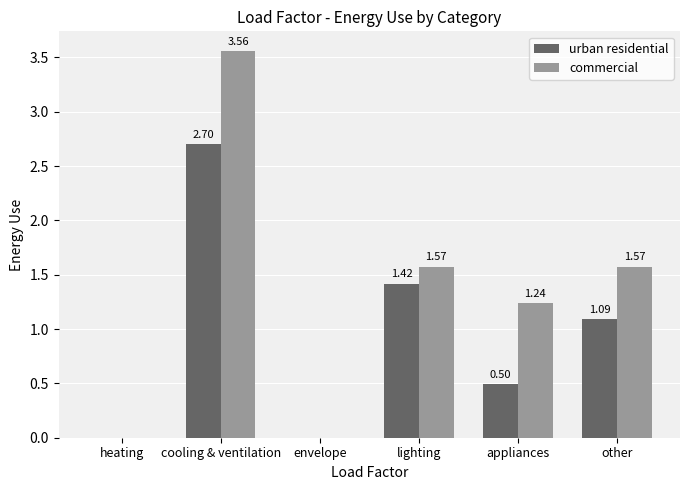

How many values in the urban residential series exceed 1?

3